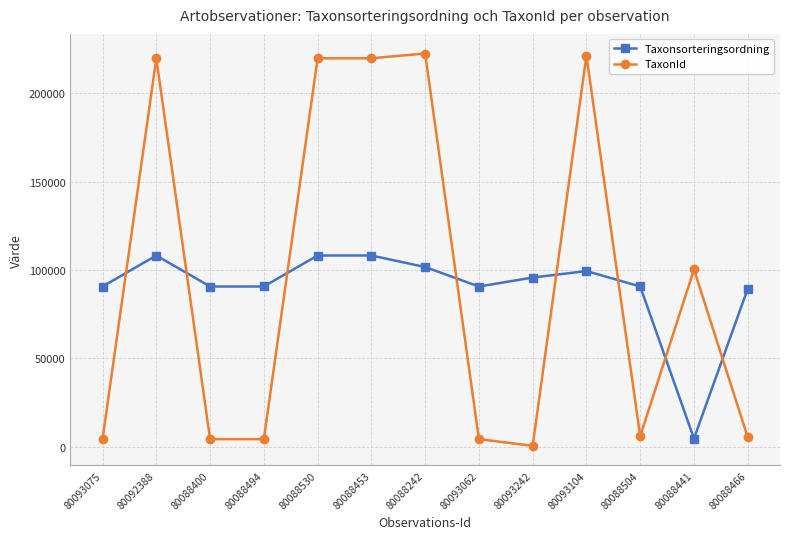

What is the total value across all series at 80093242?

96306